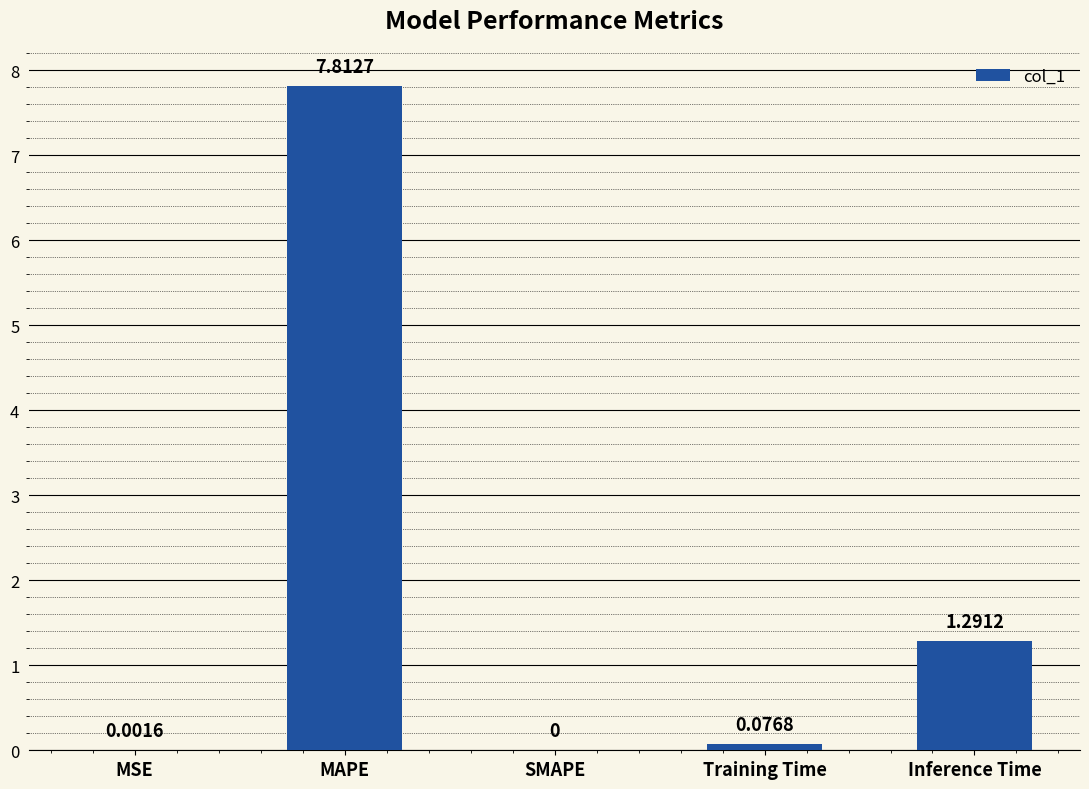

What is the greatest value displayed?

7.8